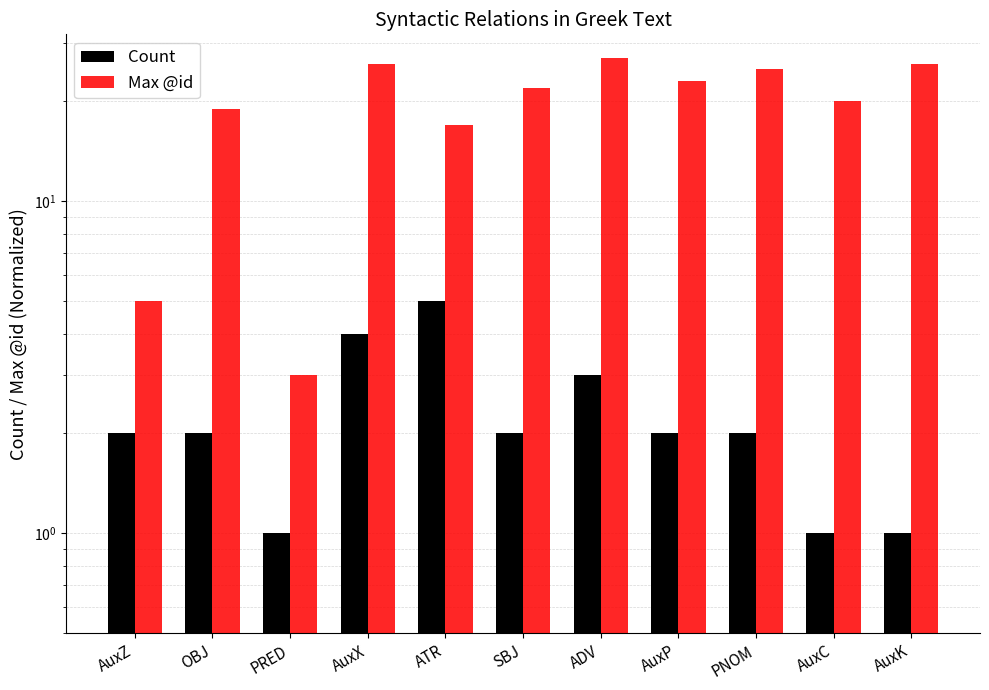

How many bars are there in each group?

2